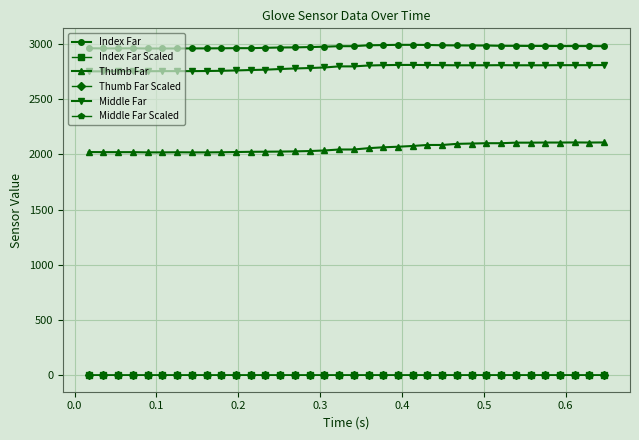

What is the value of the Thumb Far point at the 13th from the left?

2025.0